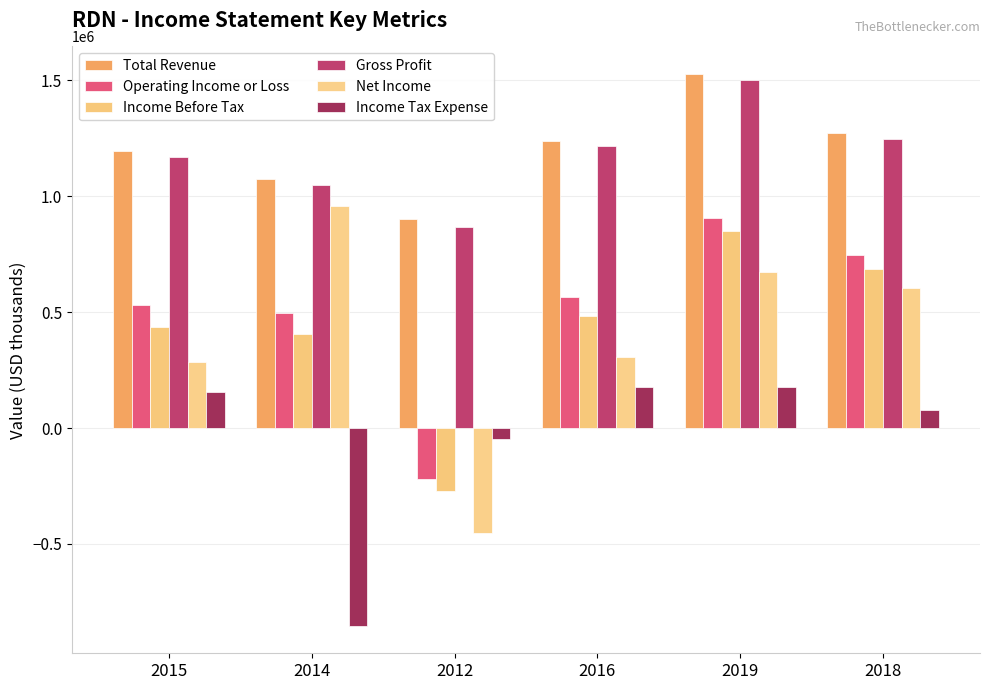

How many values in Operating Income or Loss are above zero?

5